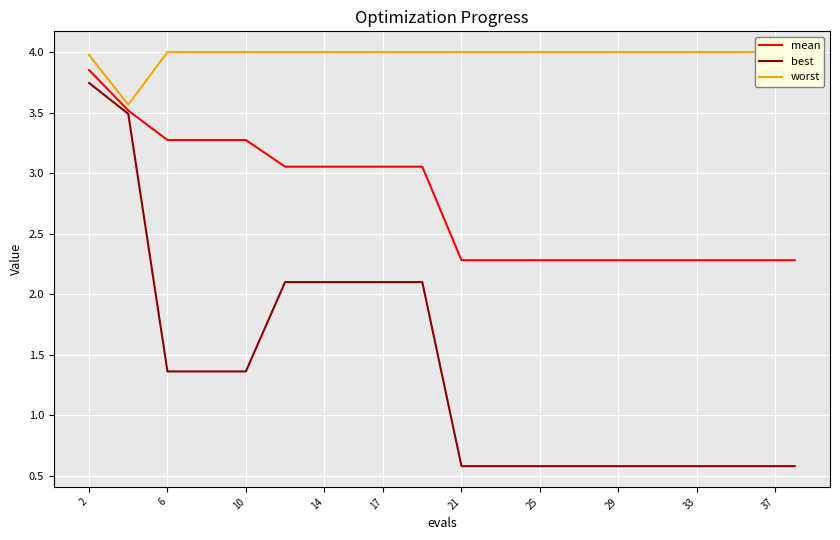

What is the difference between the maximum and minimum values in the best series?

3.2